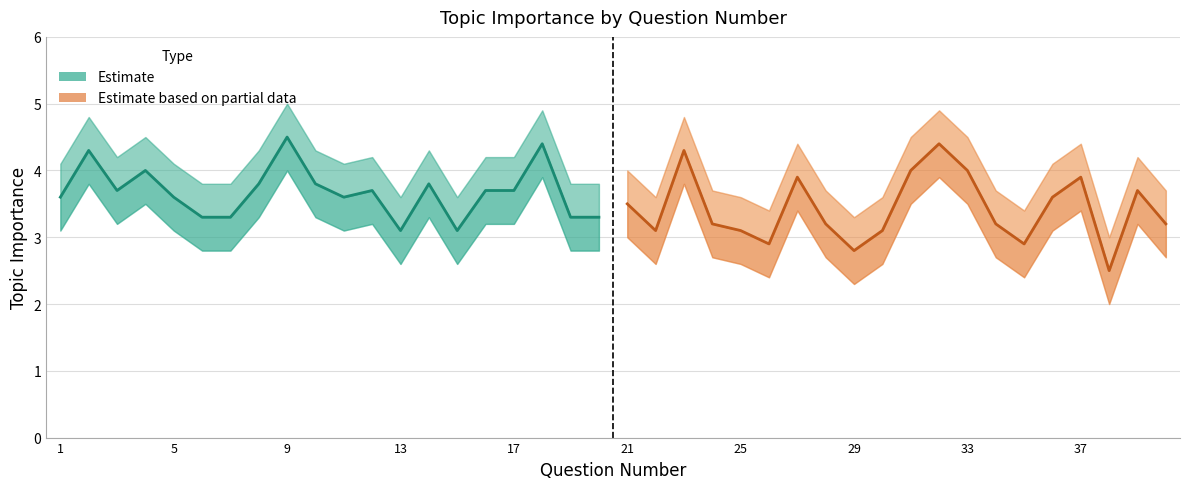

Which series ends up on top after the final intersection of Estimate based on partial data and Estimate?

Estimate